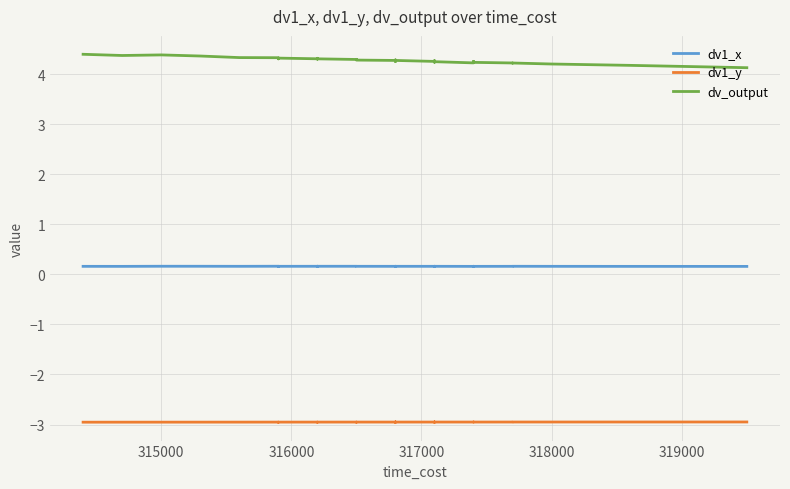

Reading left to right, extract all data points from this chart.

dv1_x: 0.2	0.2	0.2	0.2	0.2	0.2	0.2	0.2	0.2	0.2	0.2	0.2	0.2	0.2	0.2	0.2	0.2	0.2	0.2	0.2	0.2	0.2	0.2	0.2	0.2	0.2	0.2	0.2	0.2	0.2	0.2	0.2	0.2	0.2	0.2	0.2	0.2	0.2	0.2	0.2
dv1_y: -3.0	-3.0	-3.0	-3.0	-3.0	-3.0	-3.0	-3.0	-3.0	-3.0	-3.0	-3.0	-3.0	-3.0	-3.0	-2.9	-3.0	-2.9	-2.9	-2.9	-2.9	-2.9	-2.9	-2.9	-2.9	-2.9	-2.9	-2.9	-2.9	-2.9	-2.9	-2.9	-2.9	-2.9	-2.9	-2.9	-2.9	-2.9	-2.9	-2.9
dv_output: 4.4	4.4	4.4	4.4	4.3	4.3	4.3	4.3	4.3	4.3	4.3	4.3	4.3	4.3	4.3	4.3	4.3	4.3	4.3	4.3	4.2	4.3	4.3	4.3	4.3	4.2	4.2	4.3	4.3	4.2	4.2	4.3	4.2	4.2	4.2	4.2	4.2	4.2	4.2	4.1